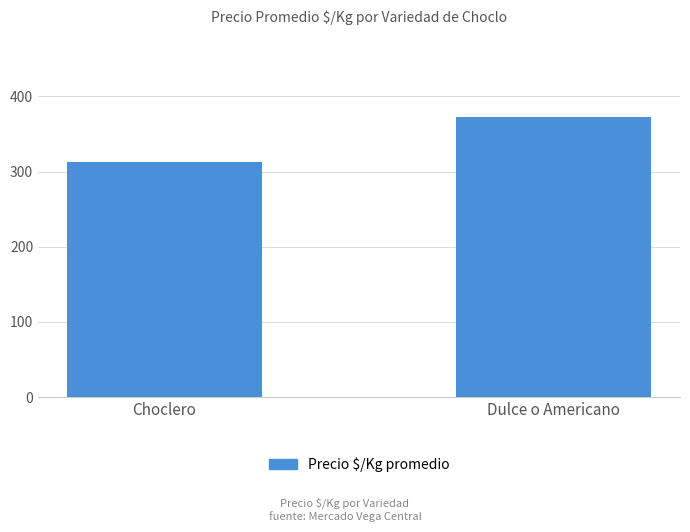

Which category has the lowest value across all series?

Choclero